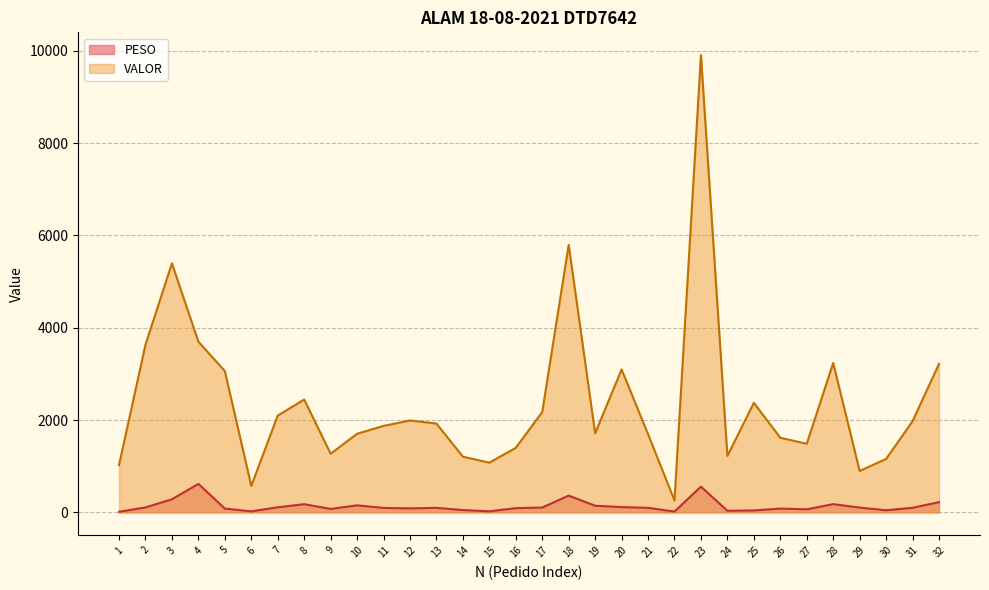

True or false: VALOR has a value of 1399.0 at 16.

True